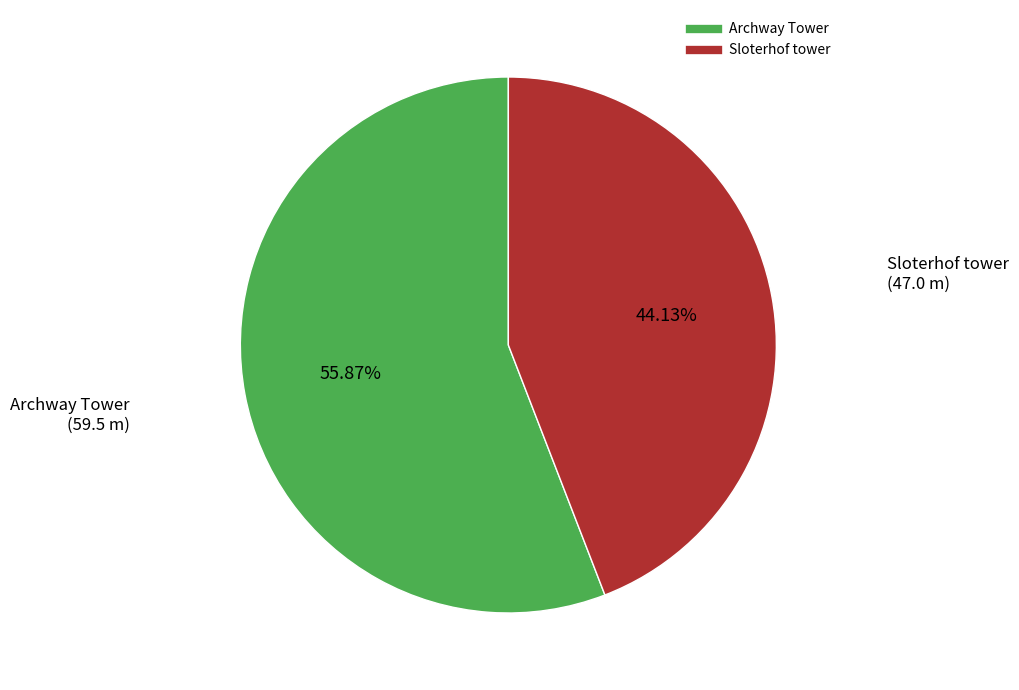

What percentage is the Archway Tower slice, to the nearest percent?

56%